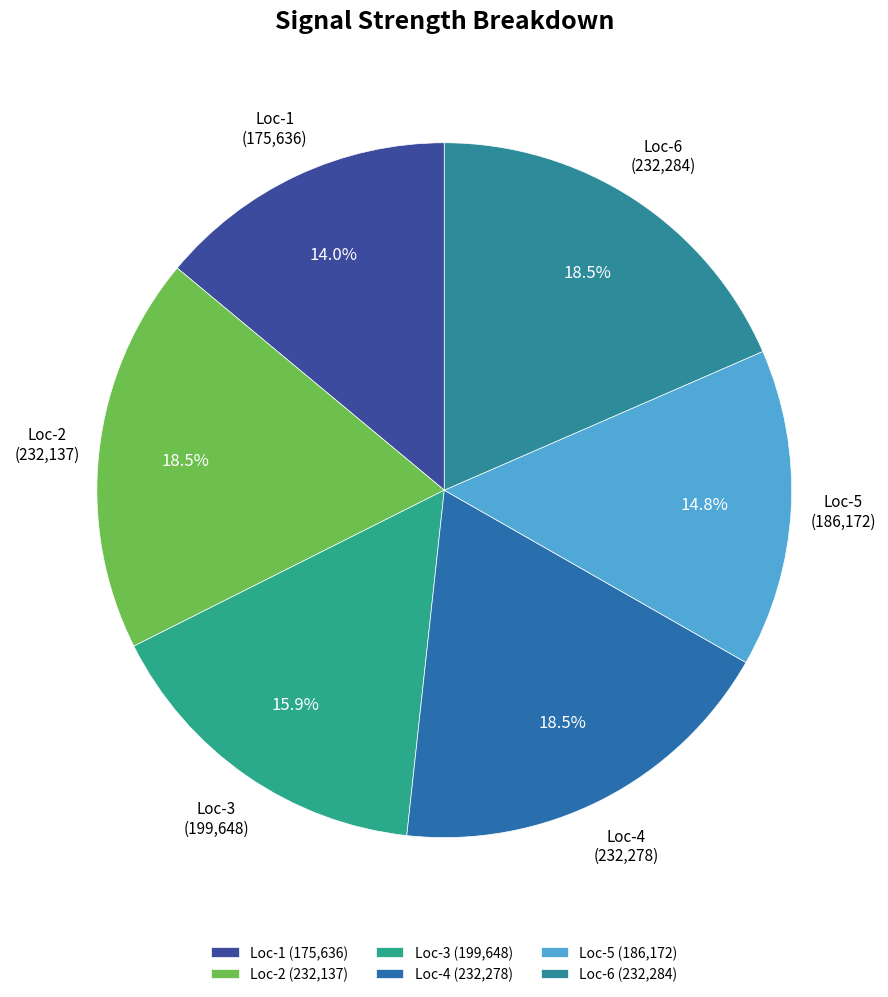

Combined, do Loc-6 (232,284) and Loc-1 (175,636) account for over 50%?

No